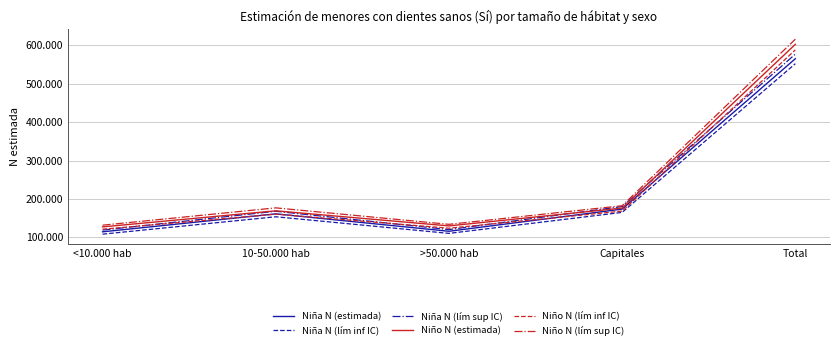

At which category does Niño N (estimada) reach its first local peak?

10-50.000 hab